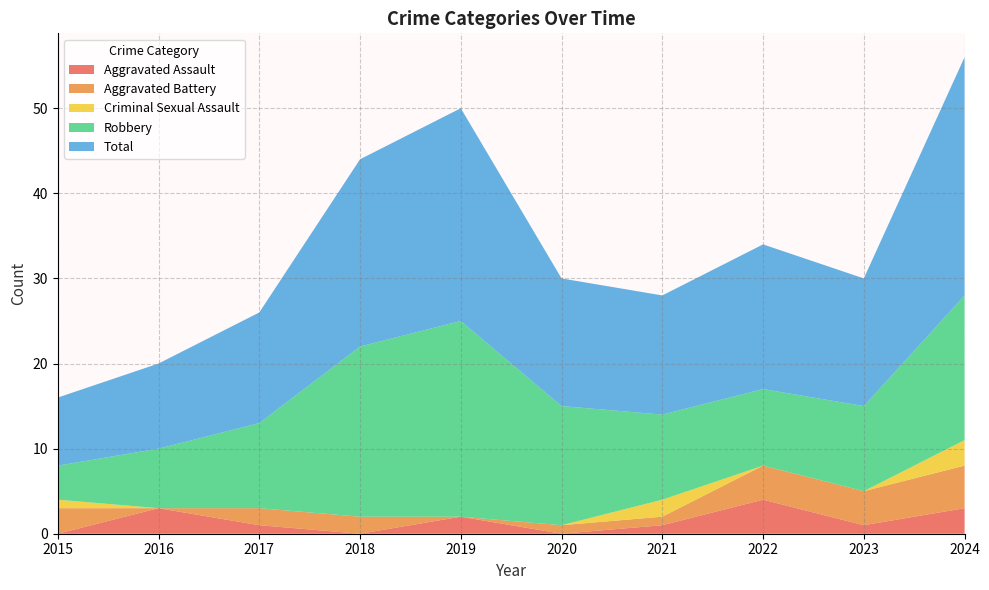

Reading left to right, extract all data points from this chart.

Aggravated Assault: 2015=0	2016=3	2017=1	2018=0	2019=2	2020=0	2021=1	2022=4	2023=1	2024=3
Aggravated Battery: 2015=3	2016=0	2017=2	2018=2	2019=0	2020=1	2021=1	2022=4	2023=4	2024=5
Criminal Sexual Assault: 2015=1	2016=0	2017=0	2018=0	2019=0	2020=0	2021=2	2022=0	2023=0	2024=3
Robbery: 2015=4	2016=7	2017=10	2018=20	2019=23	2020=14	2021=10	2022=9	2023=10	2024=17
Total: 2015=8	2016=10	2017=13	2018=22	2019=25	2020=15	2021=14	2022=17	2023=15	2024=28